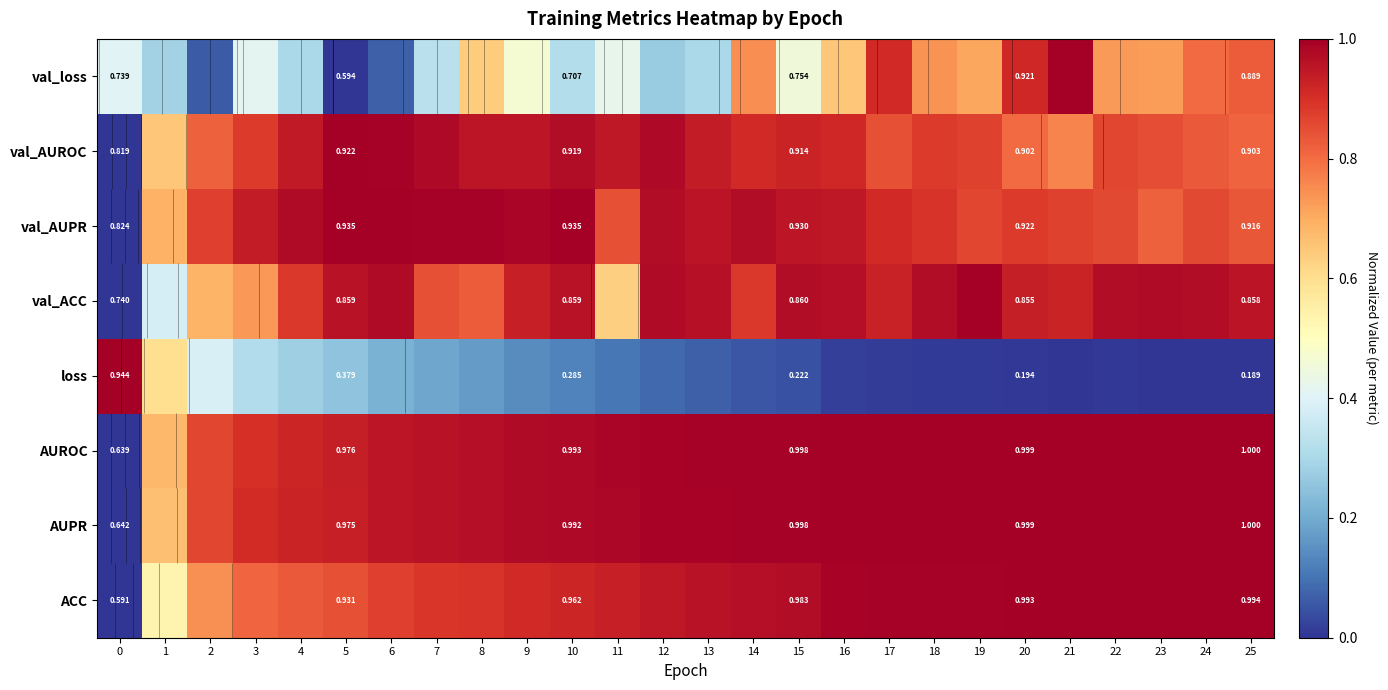

At which label does val_loss reach its peak?

21